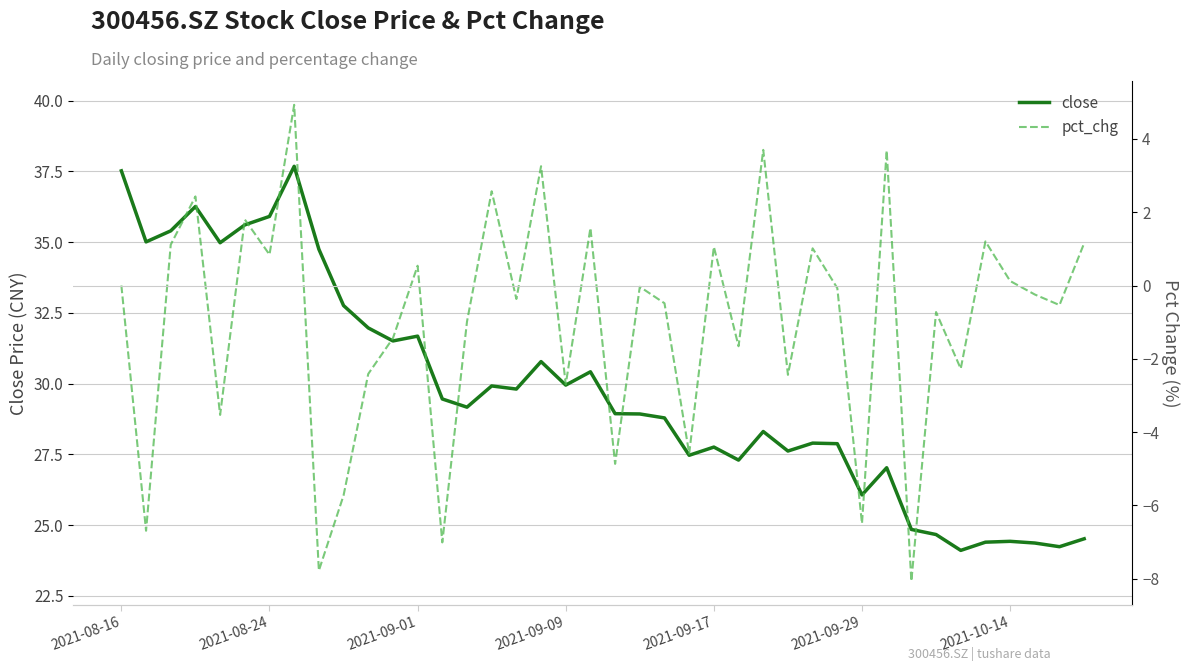

Which series has the largest total across all categories?

close